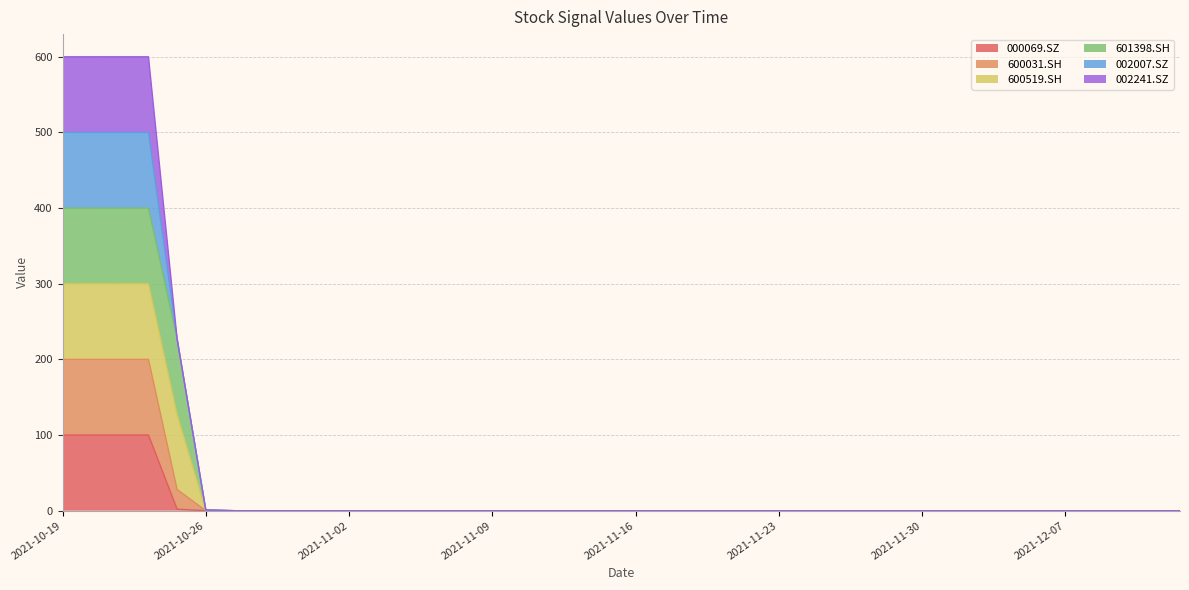

What is the difference between the maximum and minimum values in the 000069.SZ series?

100